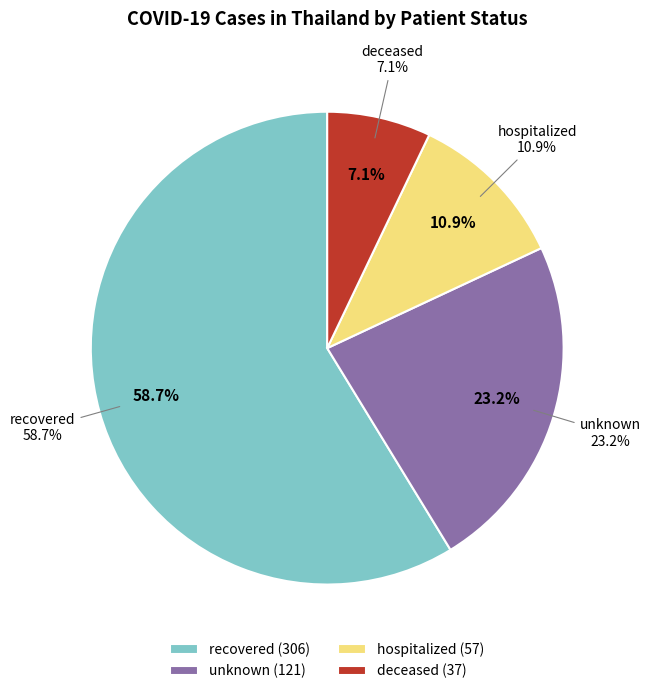

Which category has the biggest portion of the pie?

recovered